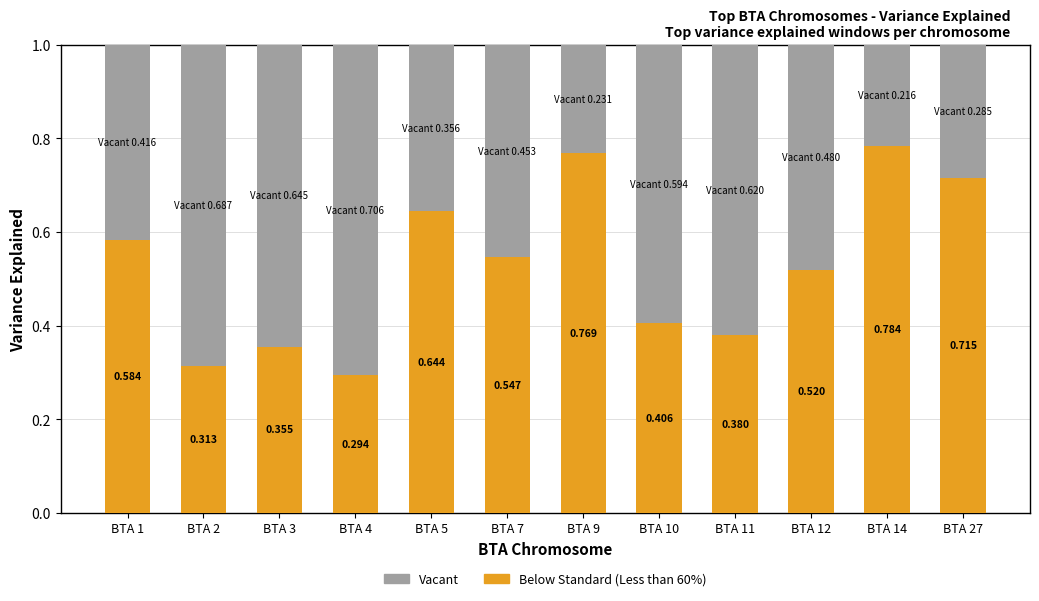

At which label is the value closest to 0?

BTA 4